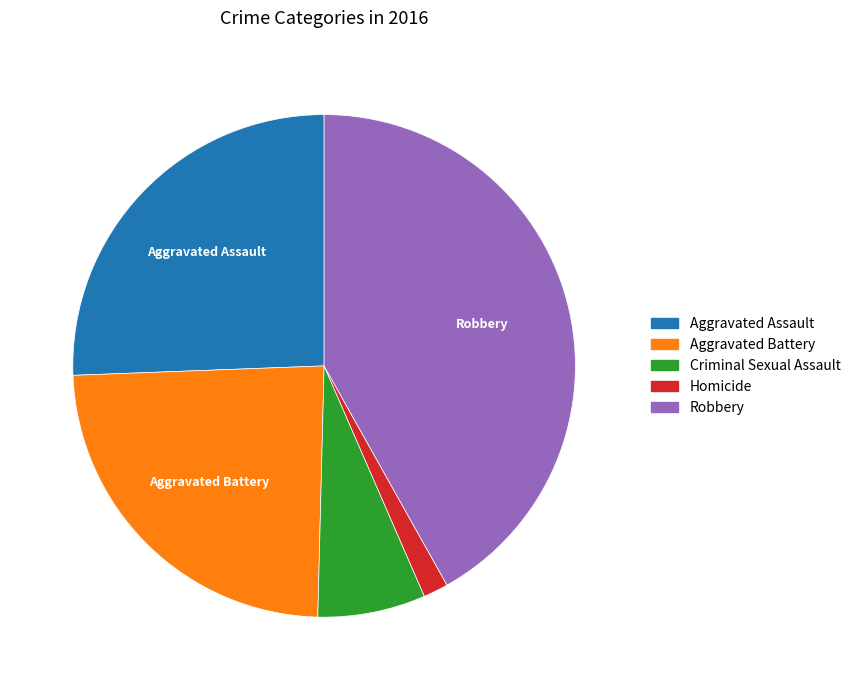

Do Aggravated Assault and Robbery together represent more than half of the pie?

Yes